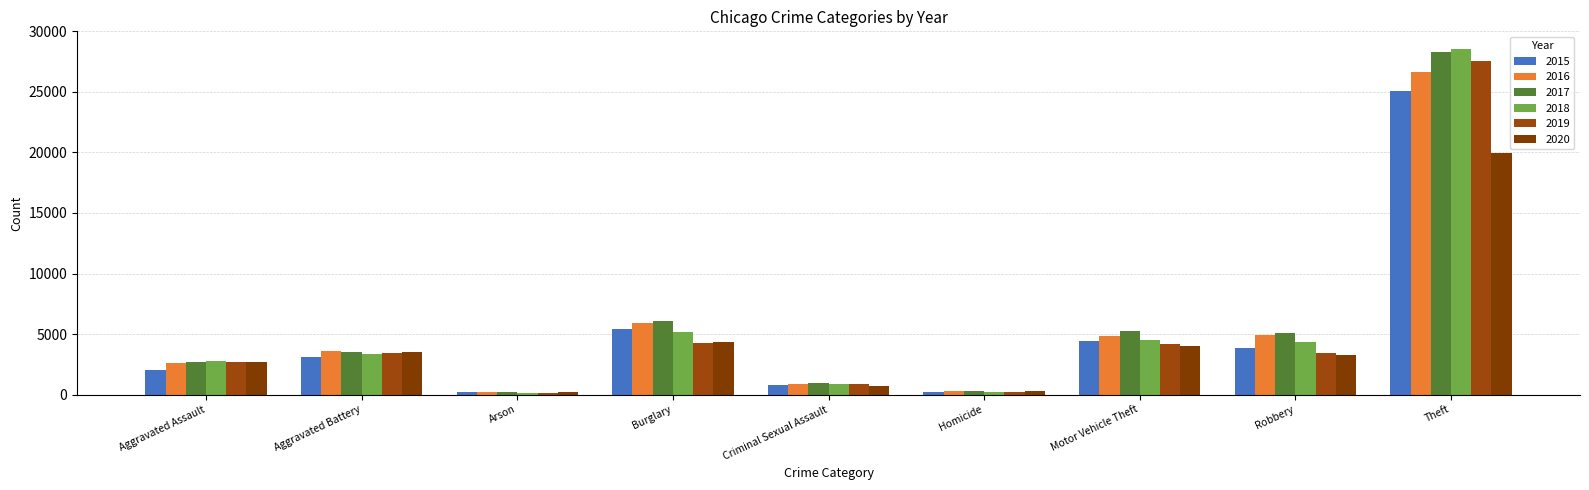

What position from the left is Criminal Sexual Assault?

5